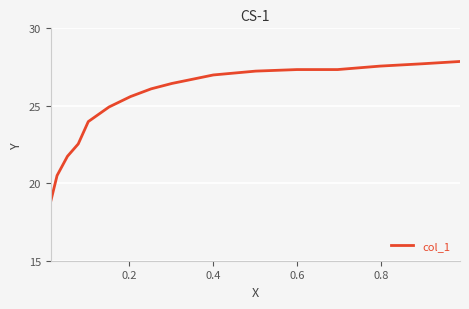

Does the chart display data point markers on the line(s)?

No